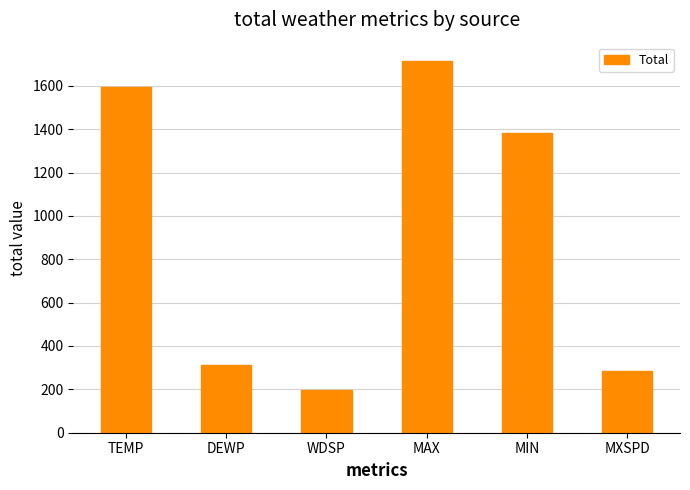

The value at DEWP is 152.9. True or false?

False